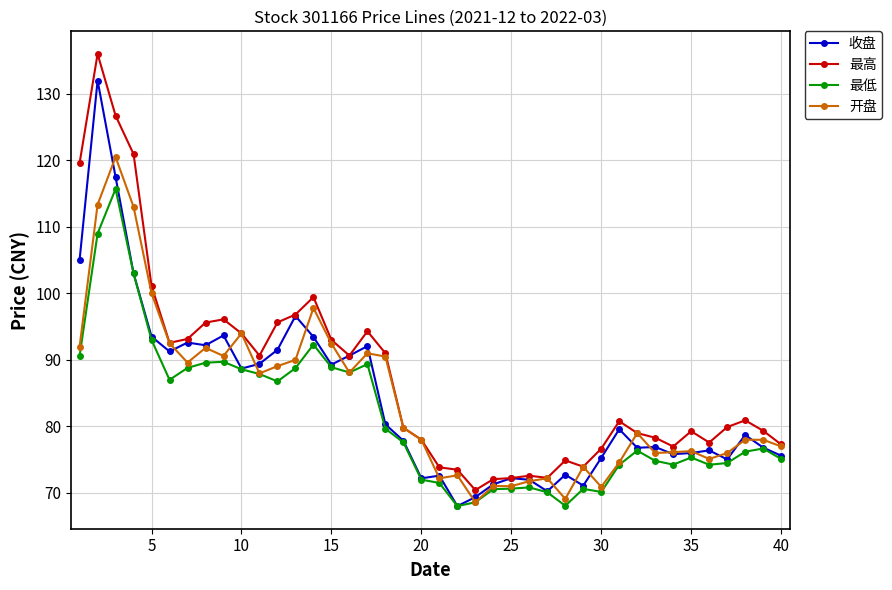

What is the maximum value for 开盘?

120.5